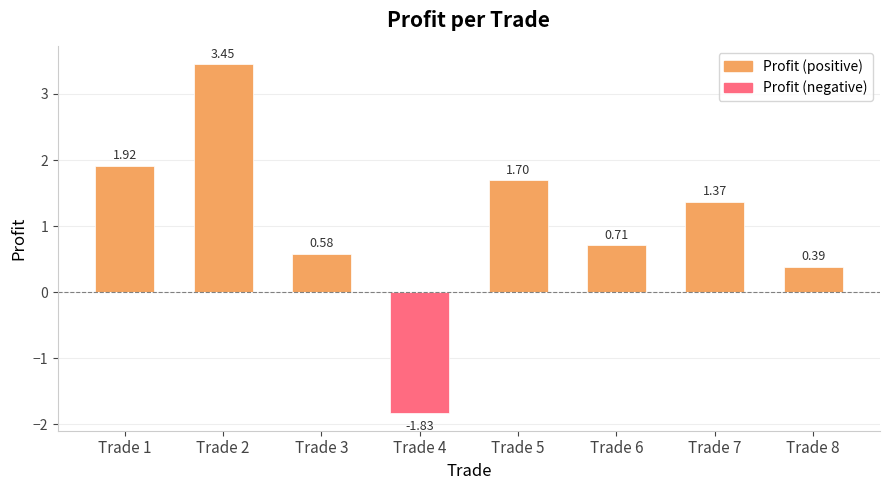

Reading right to left, what are all the values shown in this chart?

Profit (positive): Trade 8=0.4	Trade 7=1.4	Trade 6=0.7	Trade 5=1.7	Trade 4=0.0	Trade 3=0.6	Trade 2=3.5	Trade 1=1.9
Profit (negative): Trade 8=0.0	Trade 7=0.0	Trade 6=0.0	Trade 5=0.0	Trade 4=-1.8	Trade 3=0.0	Trade 2=0.0	Trade 1=0.0